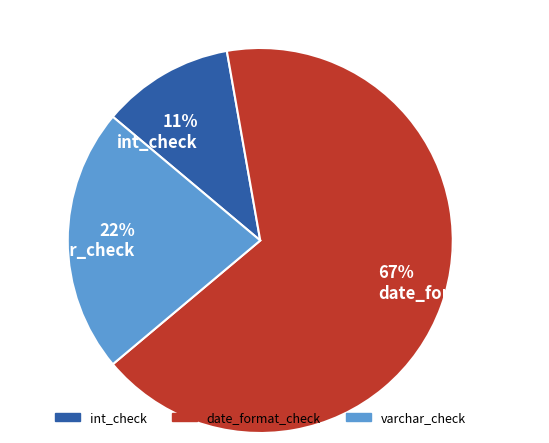

How many slices are in this pie chart?

3